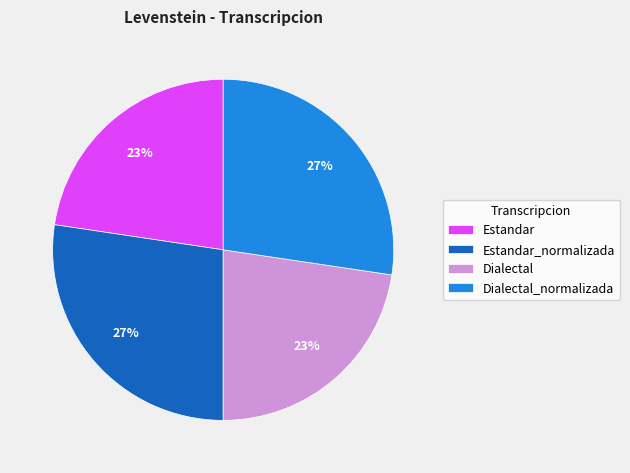

To the nearest percent, what percentage of the pie is Estandar_normalizada?

27%